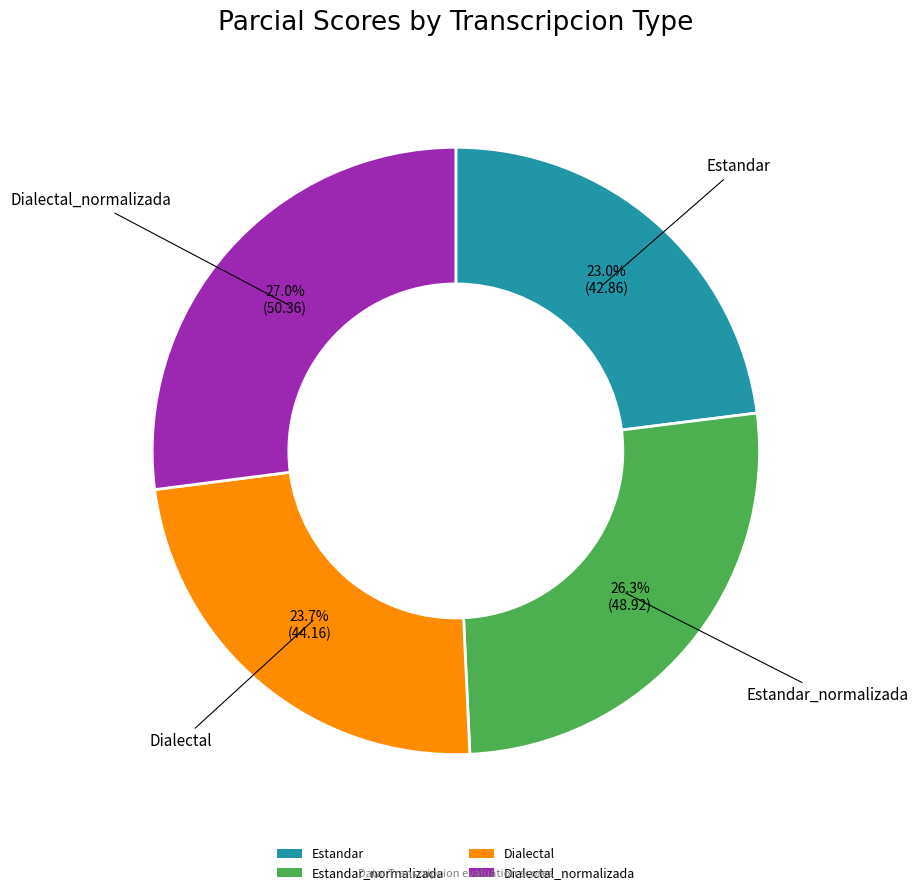

To the nearest percent, what percentage of the pie is Dialectal_normalizada?

27%